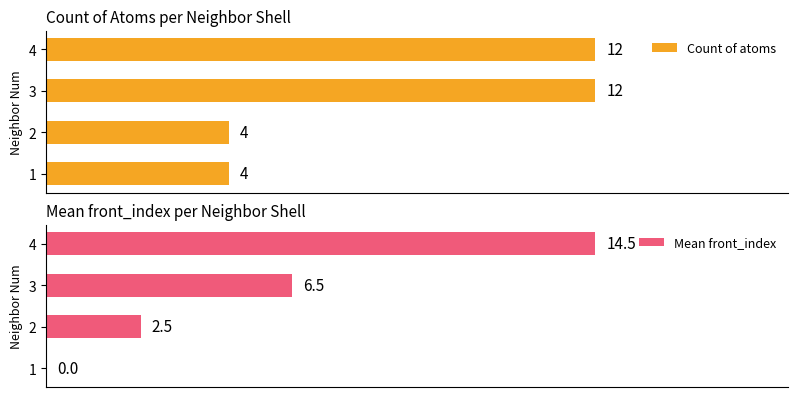

List the series in order of their overall mean, lowest first.

Mean front_index, Count of atoms